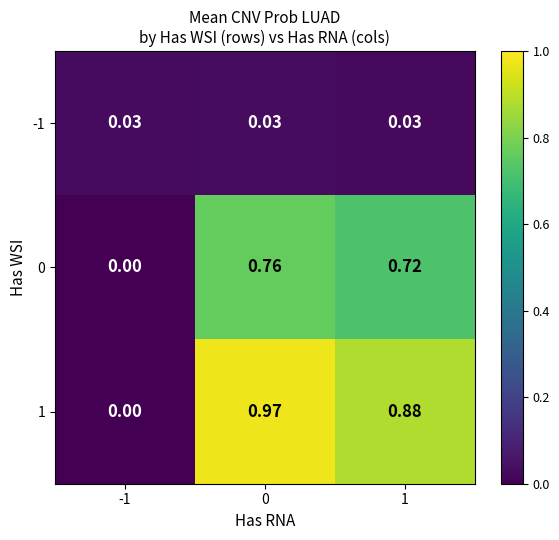

Is the value of -1 at 1 greater than the value of 1 at 1?

No